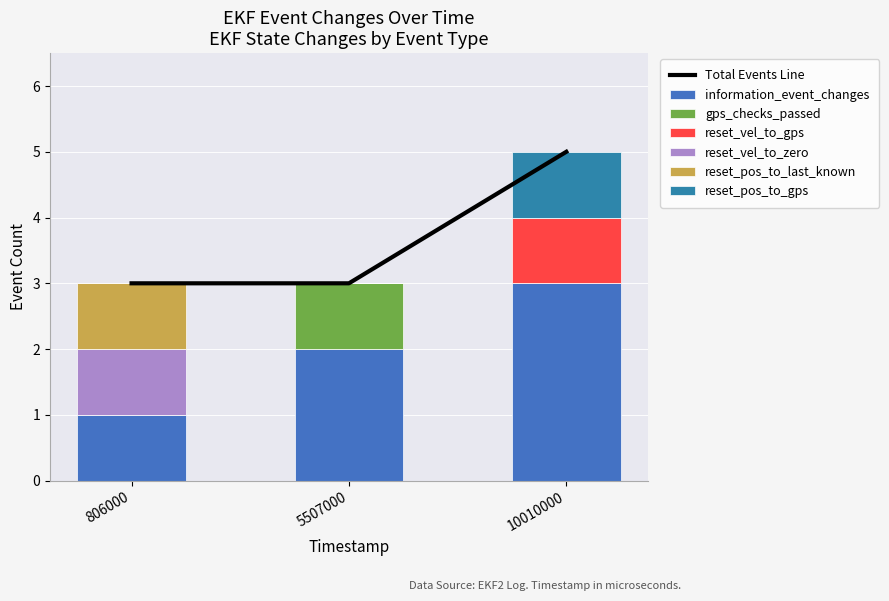

Which series changed the most between 806000 and 5507000?

information_event_changes